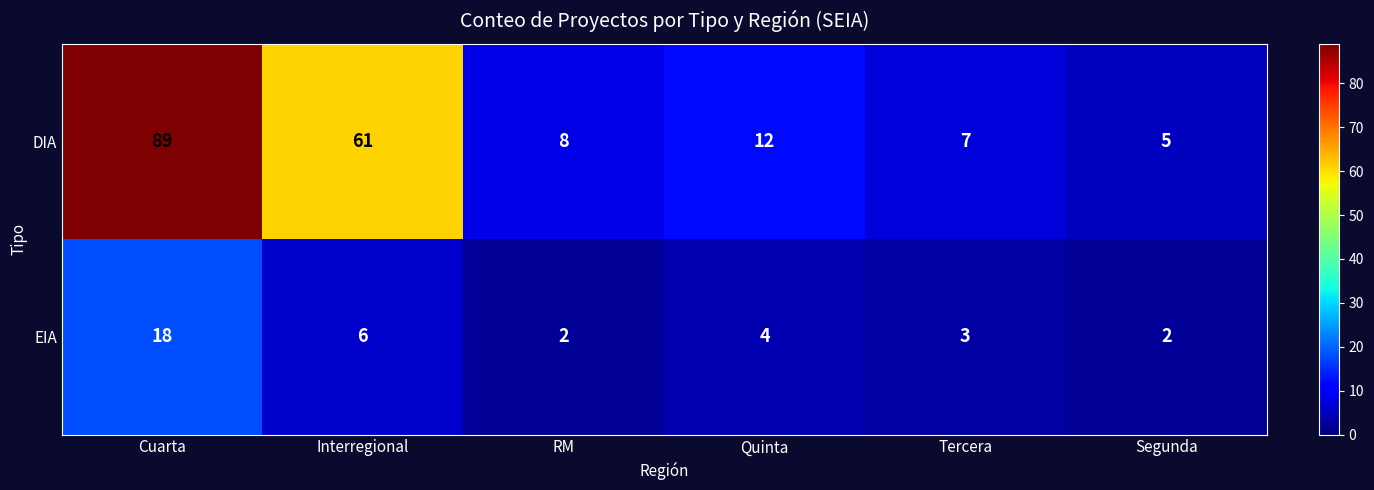

What is the sum of the EIA values at Interregional and Quinta?

10